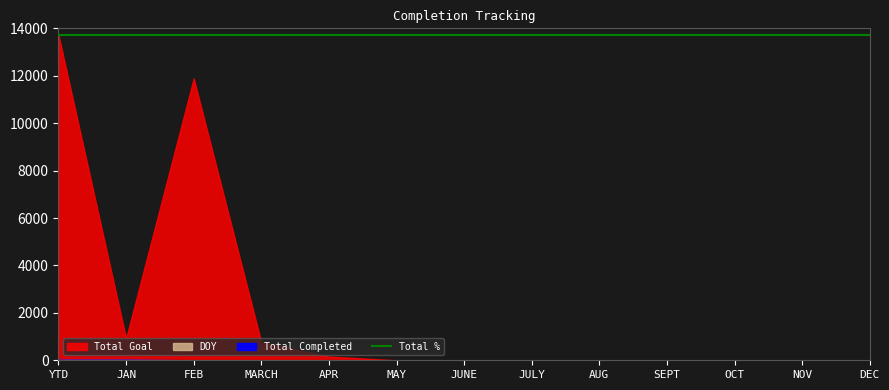

The value of Total Goal at JAN is 921. True or false?

True